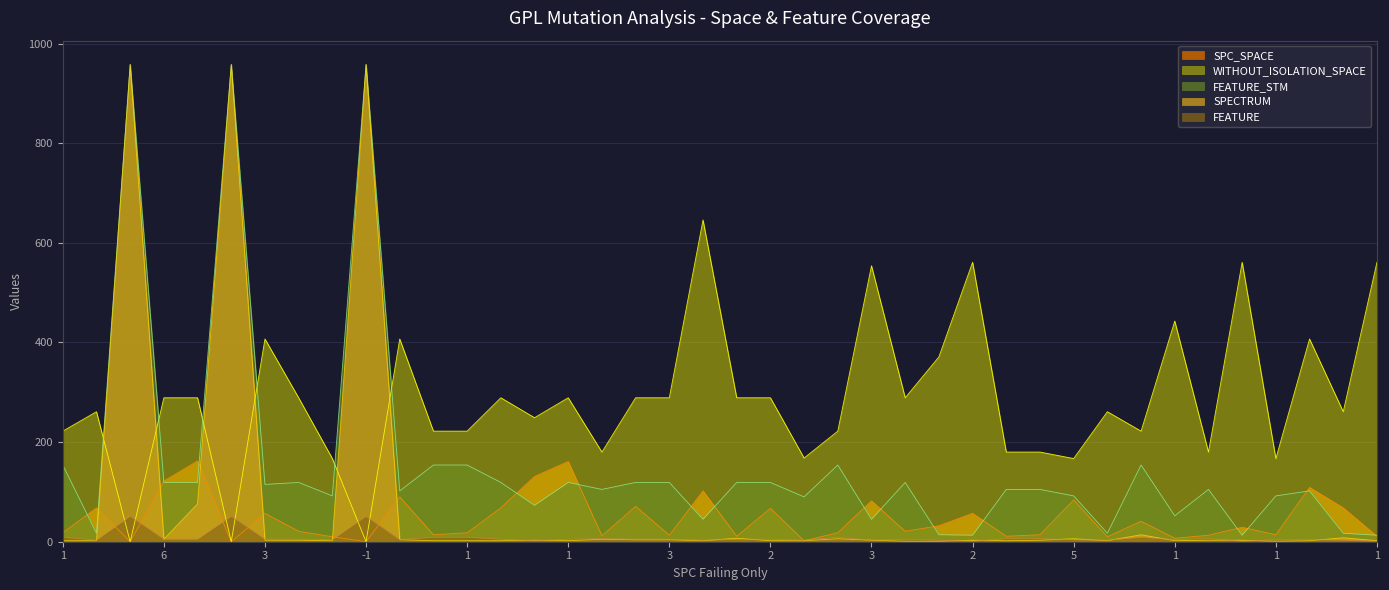

What are all the series names shown in the legend?

SPC_SPACE, WITHOUT_ISOLATION_SPACE, FEATURE_STM, SPECTRUM, FEATURE